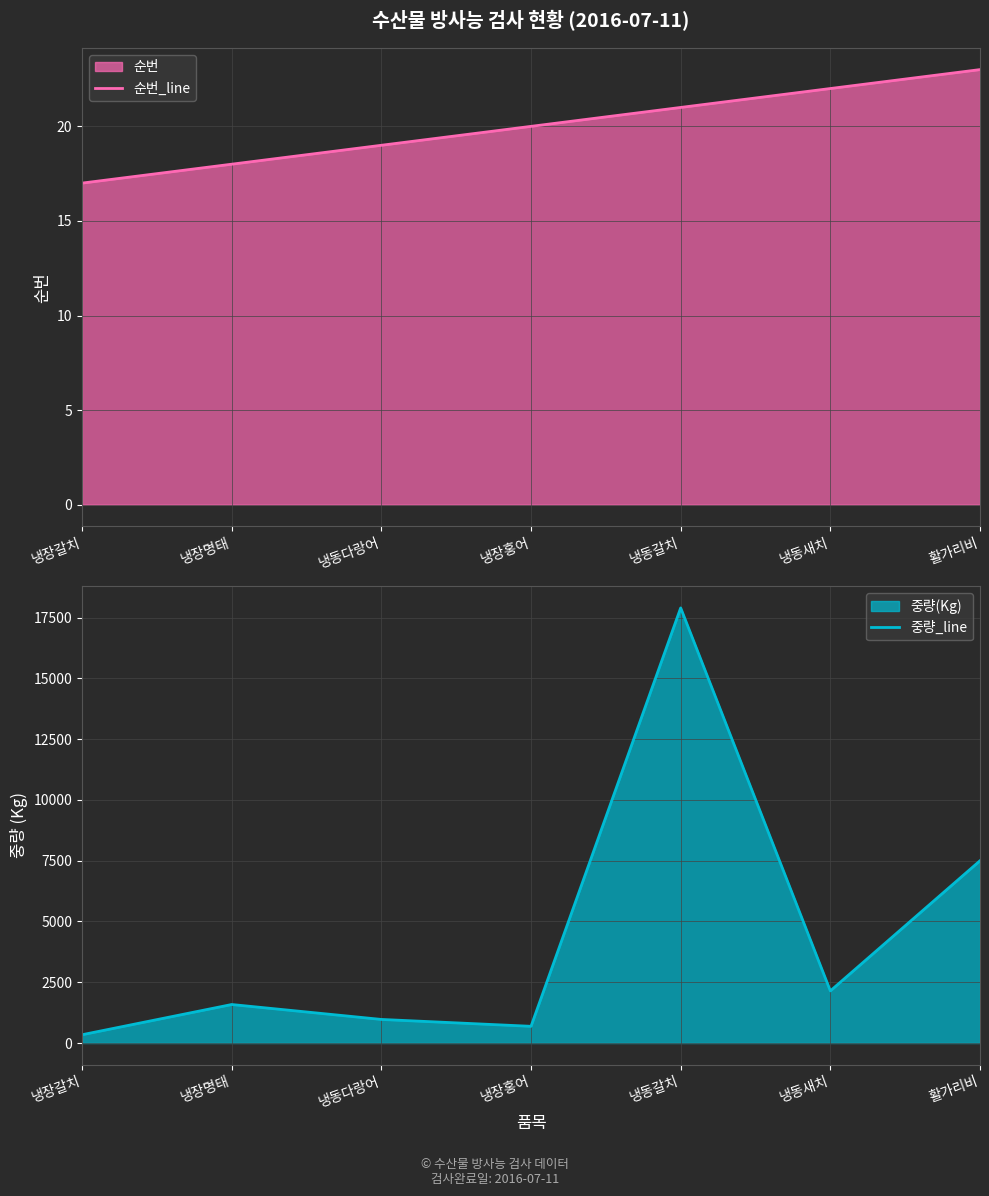

What is the label of the 7th point from the right?

냉장갈치